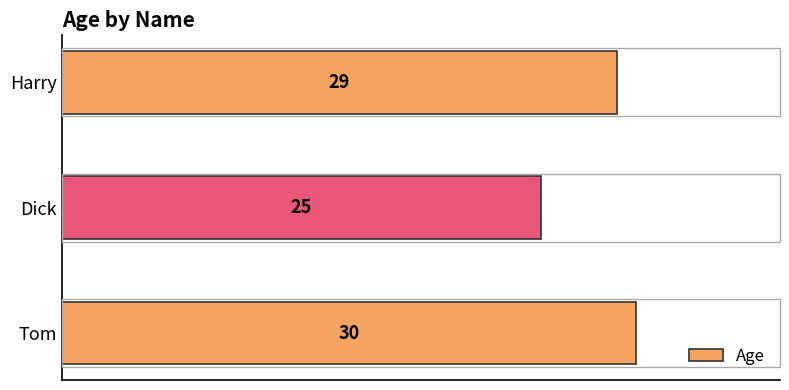

Count the number of data series in this chart.

1